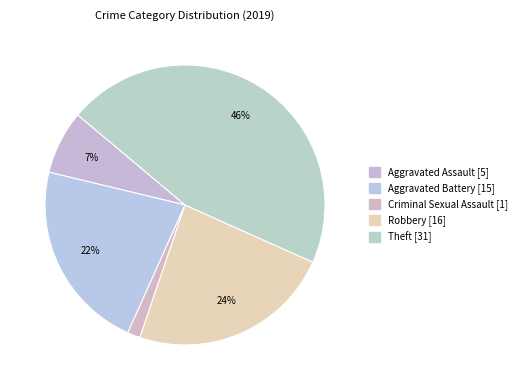

Does any single category account for the majority?

No